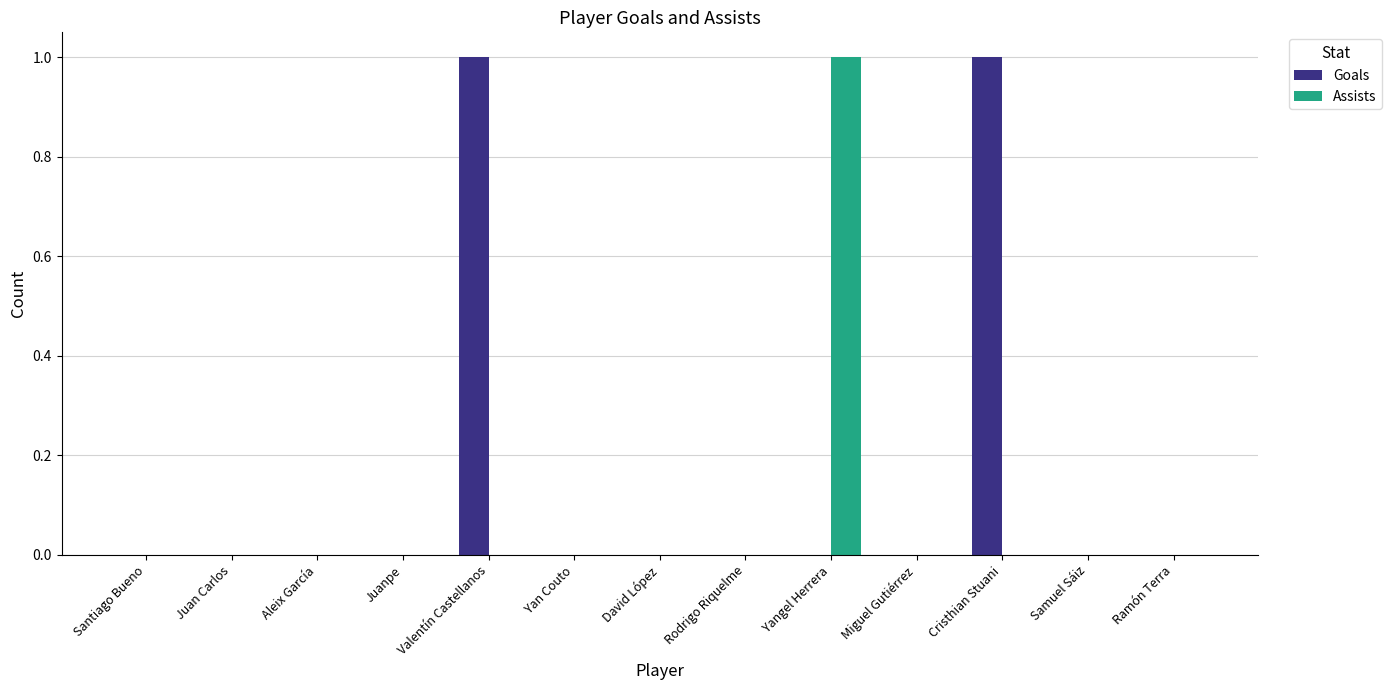

The Assists series shows 1 at Yangel Herrera. True or false?

True